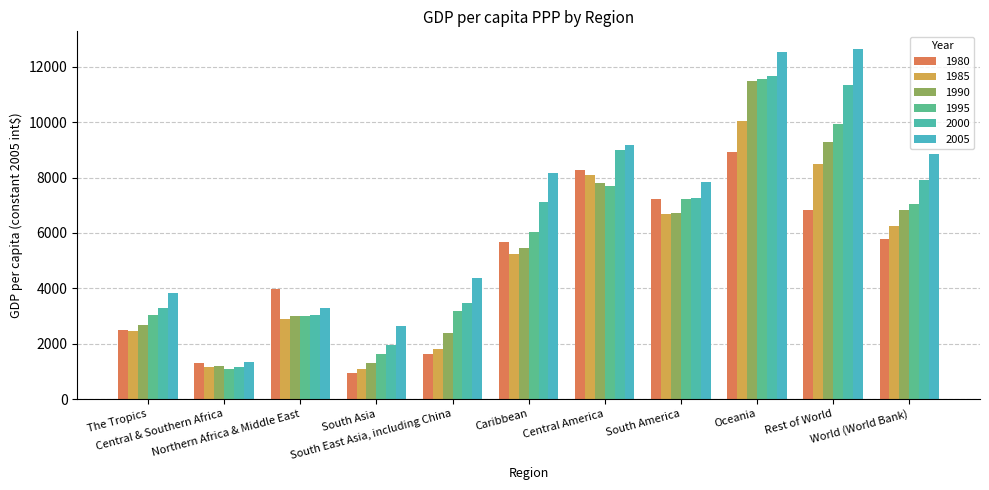

Reading right to left, list all the values displayed in this chart.

1980: World (World Bank)=5793.6	Rest of World=6847.8	Oceania=8942.4	South America=7224.0	Central America=8264.7	Caribbean=5675.6	South East Asia, including China=1614.6	South Asia=953.6	Northern Africa & Middle East=3971.8	Central & Southern Africa=1296.7	The Tropics=2479.4
1985: World (World Bank)=6236.3	Rest of World=8479.9	Oceania=10038.7	South America=6701.8	Central America=8090.4	Caribbean=5233.9	South East Asia, including China=1817.4	South Asia=1098.5	Northern Africa & Middle East=2898.9	Central & Southern Africa=1173.0	The Tropics=2458.1
1990: World (World Bank)=6818.0	Rest of World=9302.0	Oceania=11486.1	South America=6707.6	Central America=7805.6	Caribbean=5442.1	South East Asia, including China=2371.0	South Asia=1306.3	Northern Africa & Middle East=2990.0	Central & Southern Africa=1196.1	The Tropics=2674.5
1995: World (World Bank)=7056.7	Rest of World=9946.8	Oceania=11558.2	South America=7235.2	Central America=7680.2	Caribbean=6049.1	South East Asia, including China=3193.8	South Asia=1629.3	Northern Africa & Middle East=2983.5	Central & Southern Africa=1099.4	The Tropics=3038.4
2000: World (World Bank)=7899.3	Rest of World=11358.4	Oceania=11670.2	South America=7259.5	Central America=8983.3	Caribbean=7109.9	South East Asia, including China=3467.7	South Asia=1968.9	Northern Africa & Middle East=3047.8	Central & Southern Africa=1161.6	The Tropics=3292.4
2005: World (World Bank)=8855.6	Rest of World=12654.4	Oceania=12539.3	South America=7849.6	Central America=9193.2	Caribbean=8154.2	South East Asia, including China=4381.8	South Asia=2625.2	Northern Africa & Middle East=3306.6	Central & Southern Africa=1333.7	The Tropics=3844.6